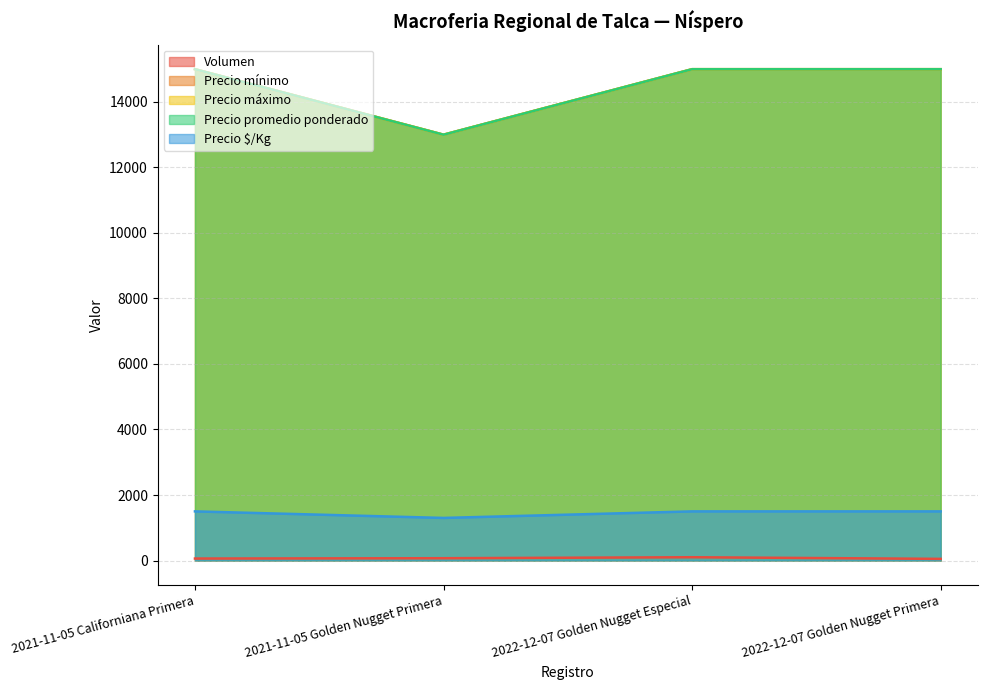

Which series has the widest spread of values?

Precio mínimo